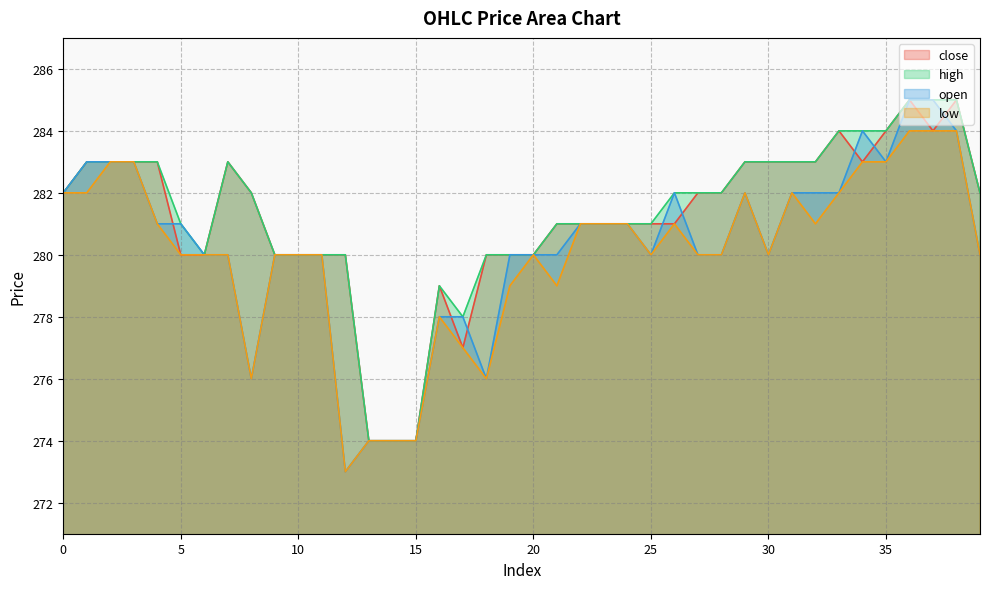

What is the average value of the high series?

281